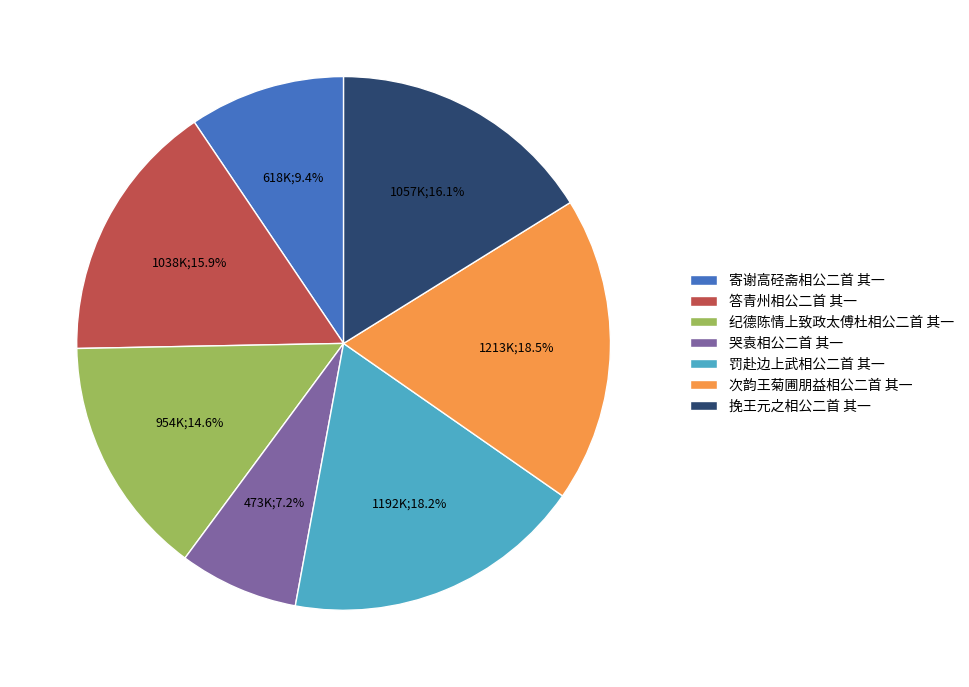

Approximately how many times larger is the value at 纪德陈情上致政太傅杜相公二首 其一 compared to 罚赴边上武相公二首 其一?

0.8